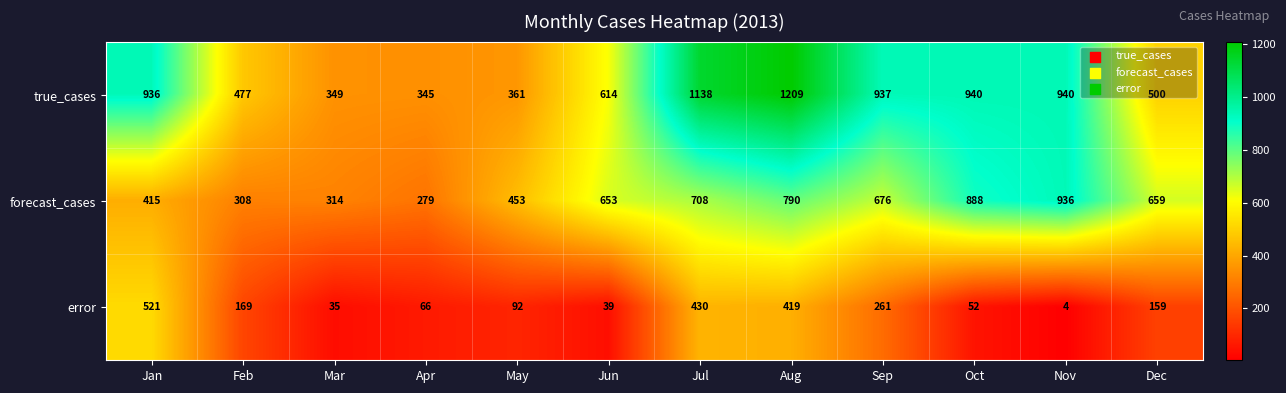

At which label is forecast_cases closest to 607?

Jun